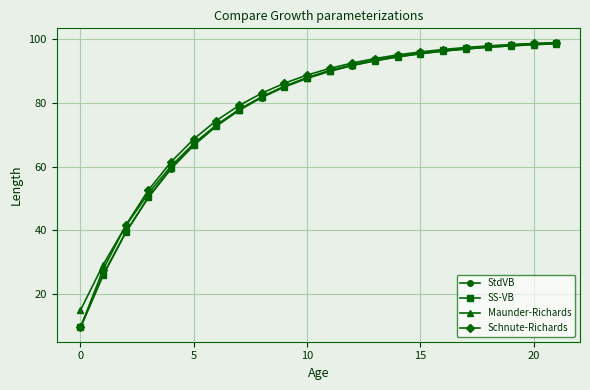

What is the value of the StdVB point at the 8th from the left?

77.7